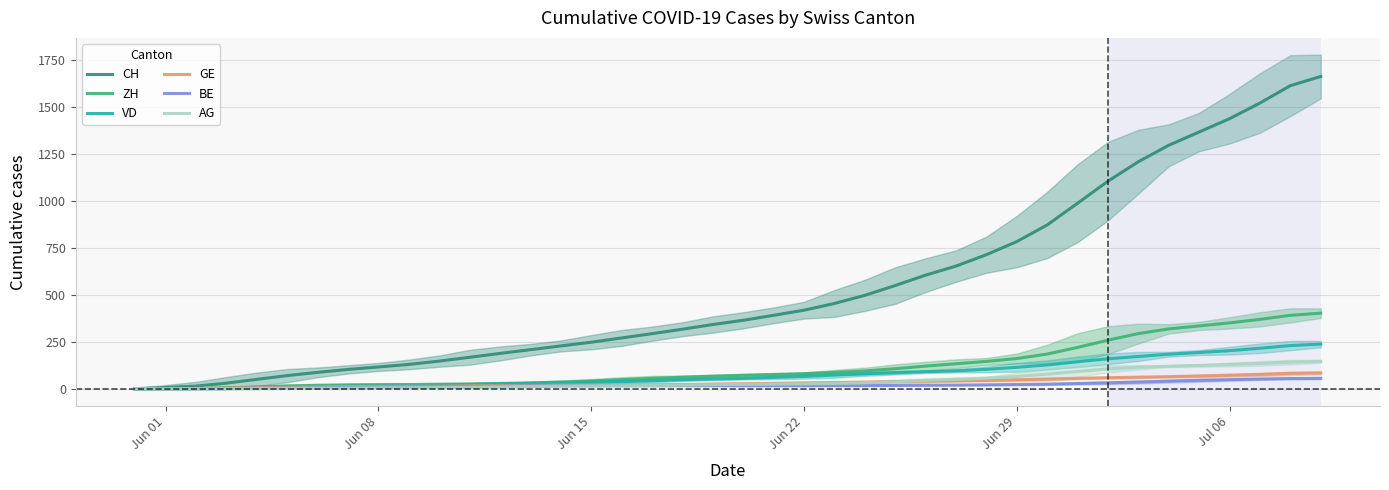

Reading left to right, what are all the values shown in this chart?

CH: 1.5	7.7	15.2	30.8	51.0	71.0	88.2	104.0	117.0	130.5	148.2	168.5	189.0	209.0	229.0	248.8	271.5	294.2	318.0	343.0	365.5	392.0	419.2	455.0	498.2	550.5	605.8	654.2	714.8	784.5	873.0	988.8	1106.2	1210.0	1297.5	1368.2	1439.0	1522.5	1615.0	1664.0
ZH: 0.0	0.7	1.8	5.0	9.8	15.0	19.5	22.0	23.0	23.8	25.0	26.8	29.2	32.2	36.5	42.0	49.2	56.5	62.2	68.0	72.5	76.5	81.2	88.2	96.0	107.8	121.5	134.0	146.8	161.8	185.8	221.0	259.8	294.8	319.8	335.5	351.8	370.5	392.0	403.7
VD: 0.0	1.3	2.5	4.8	7.5	9.8	12.0	13.8	15.8	17.5	19.8	23.5	26.5	29.5	32.2	35.2	39.5	44.0	49.2	53.0	56.0	61.2	66.5	73.5	80.8	86.8	91.8	96.5	104.5	115.2	127.8	144.5	160.5	173.0	185.0	194.0	203.8	216.8	231.0	238.7
GE: 0.5	1.7	2.8	4.8	7.0	9.2	11.0	12.5	13.5	14.2	15.0	16.5	18.0	19.0	20.5	21.0	21.8	22.5	23.8	26.0	28.0	30.2	32.5	34.2	36.5	39.2	41.0	42.5	45.5	48.8	52.2	56.8	59.8	62.5	65.5	69.0	73.0	77.2	83.0	85.3
BE: 0.0	0.3	0.8	1.8	3.2	5.0	6.5	7.5	8.2	8.5	10.0	12.2	14.2	16.2	17.0	17.0	17.0	17.0	17.0	17.0	17.0	17.0	17.0	17.2	17.8	18.8	19.8	20.5	22.0	23.5	25.5	29.0	32.5	36.5	41.5	45.8	49.2	52.8	55.2	56.3
AG: 0.0	0.0	0.2	1.0	1.8	3.0	4.0	4.5	5.5	6.0	7.2	9.2	11.0	13.2	15.0	16.2	17.2	18.5	20.0	22.0	24.0	25.8	27.0	29.2	32.8	38.2	45.0	51.0	57.2	66.8	78.8	93.0	106.8	115.5	121.0	125.0	130.0	136.0	143.0	146.7